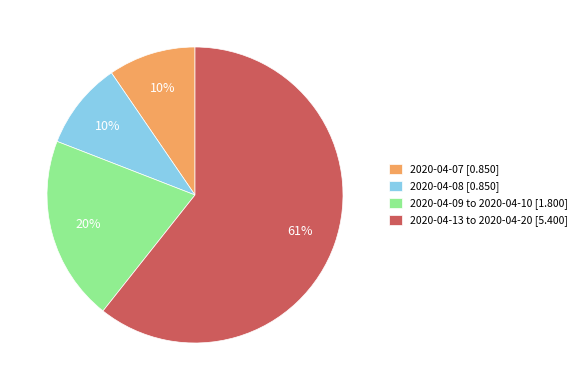

To the nearest percent, what is the combined percentage of 2020-04-08 [0.850] and 2020-04-09 to 2020-04-10 [1.800]?

30%